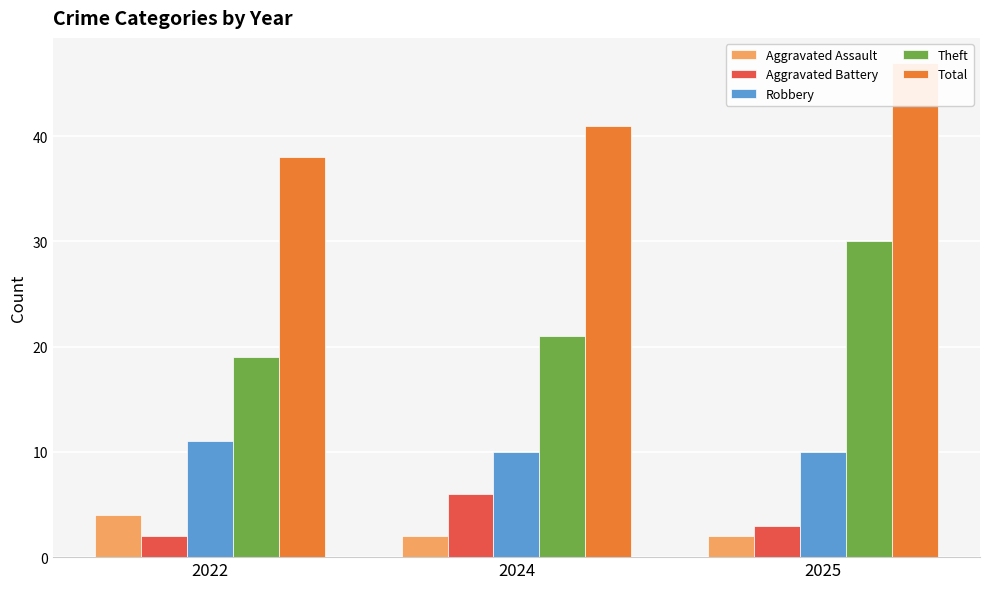

How many groups of bars are there?

3